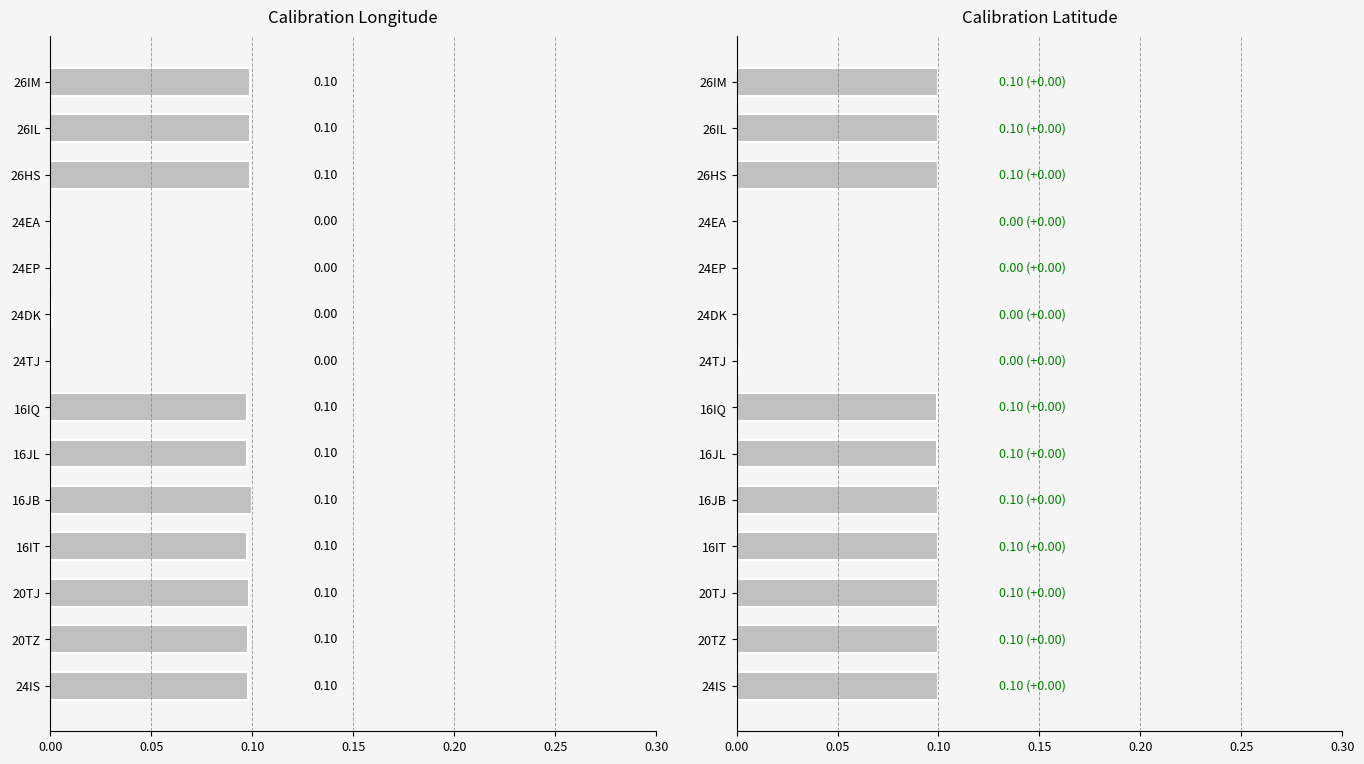

Are the bars horizontal?

Yes